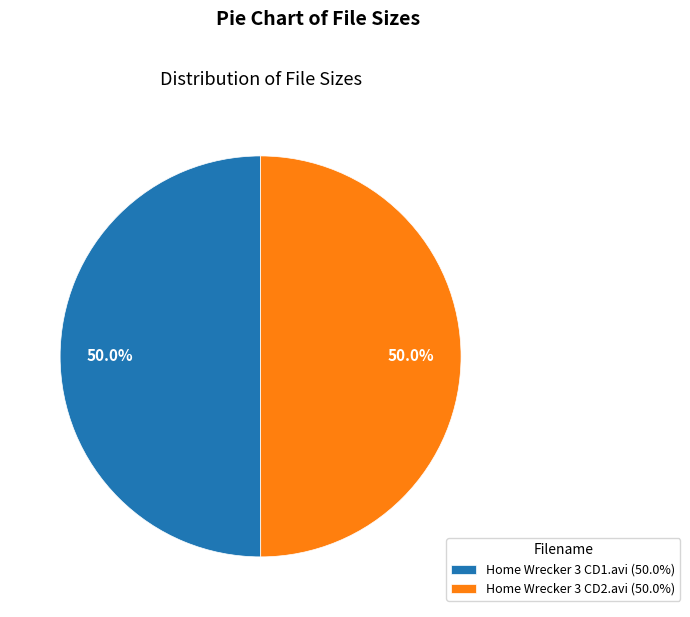

What percentage is NOT represented by Home Wrecker 3 CD2.avi (50.0%)?

50.0%